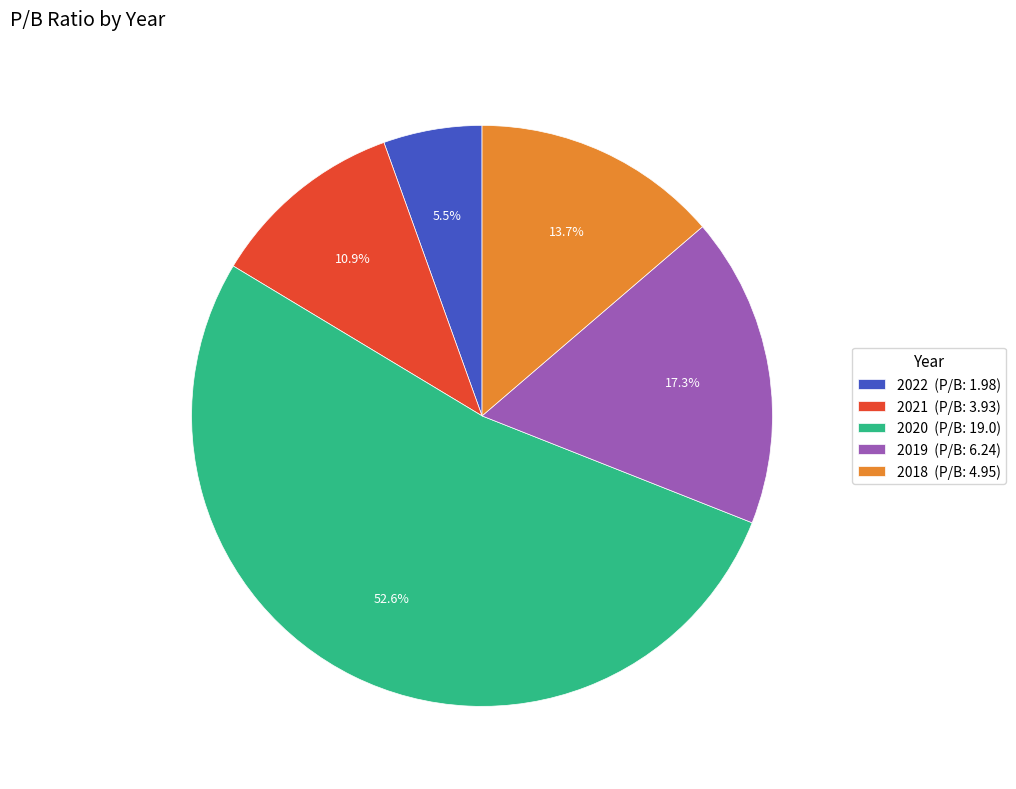

Which has a higher value, 2021 or 2018?

2018